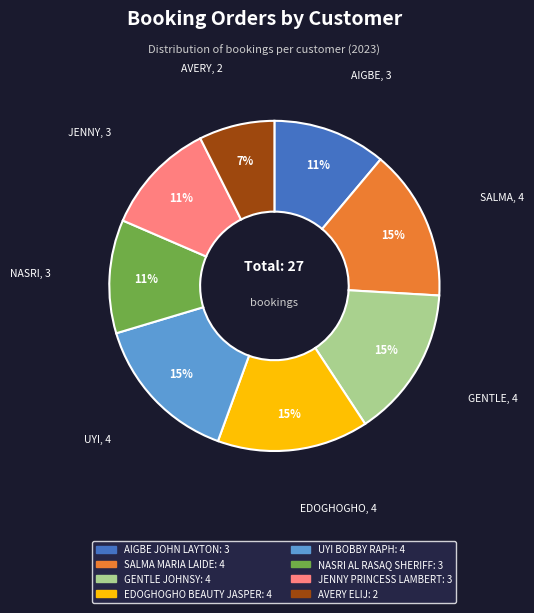

Which slice is the smallest?

AVERY ELIJ